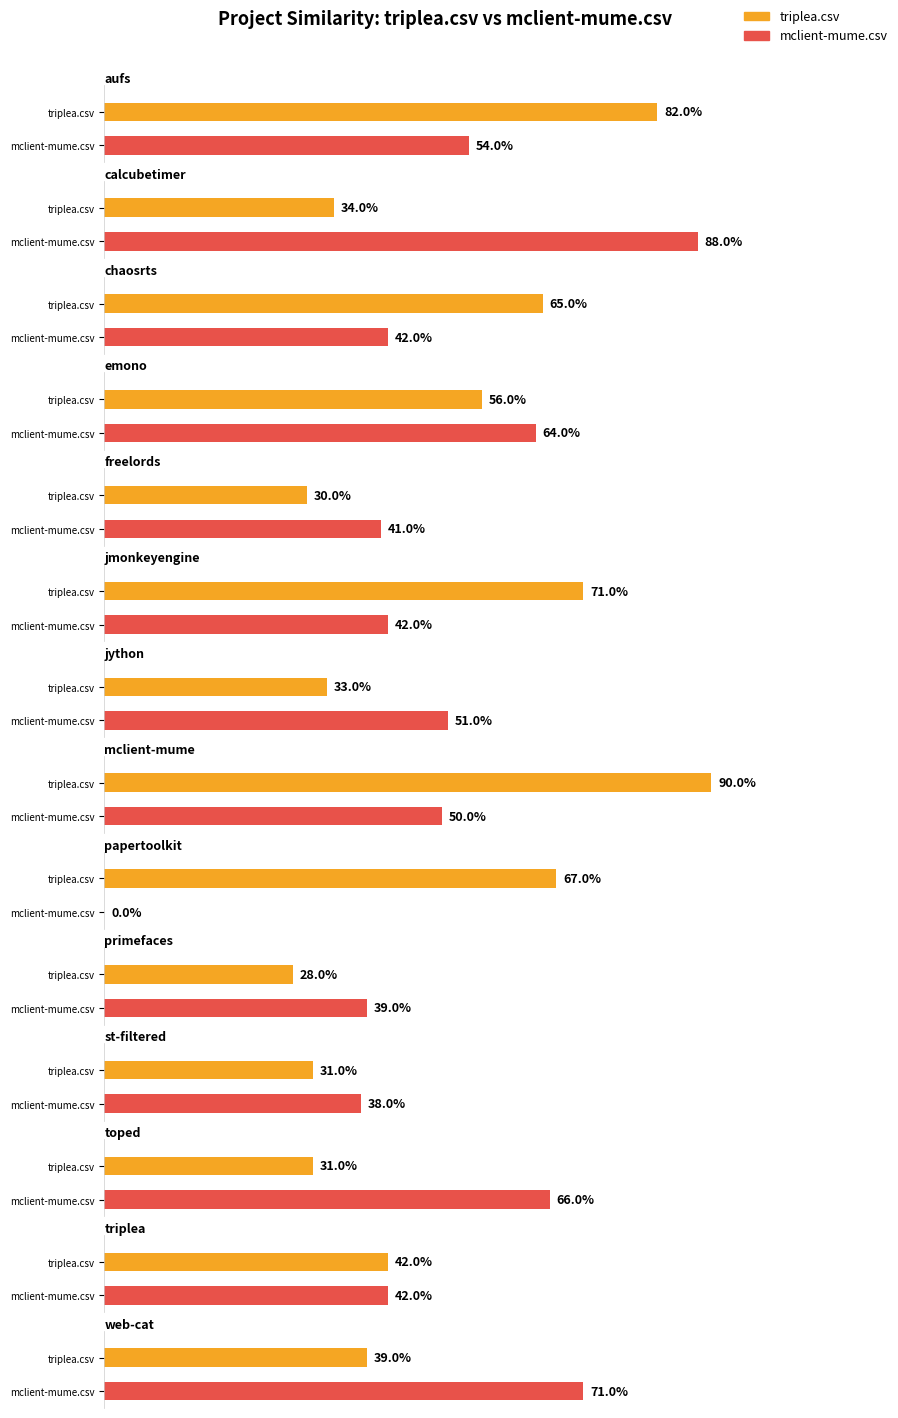

The triplea.csv series shows 0.4 at web-cat.csv. True or false?

True